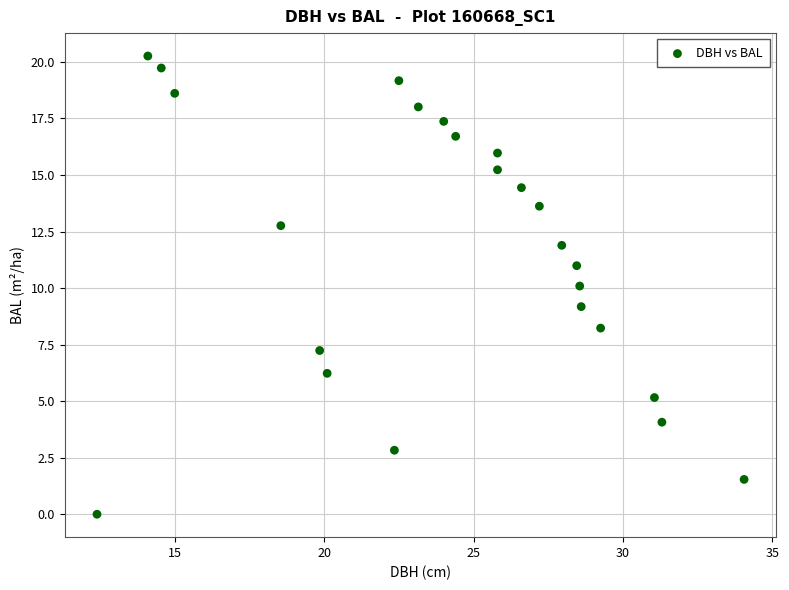

What is the range of Y values (max minus min)?

20.3